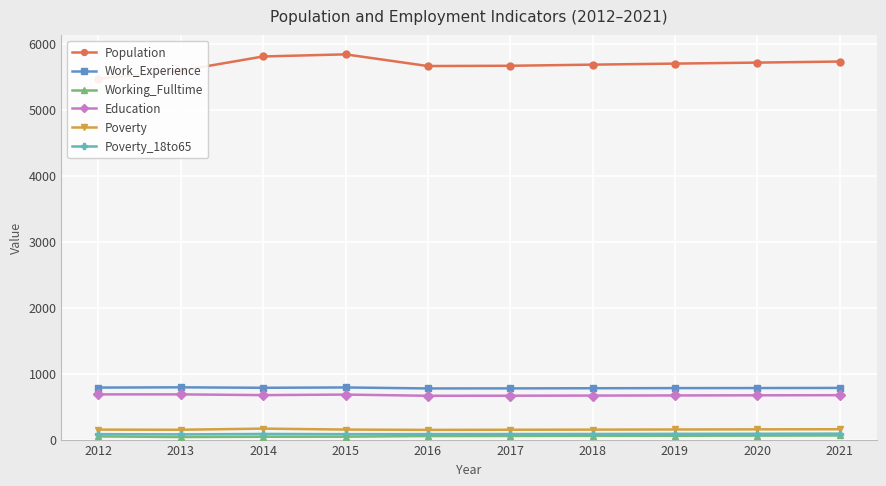

What is the value of the Poverty point at the 5th from the left?

147